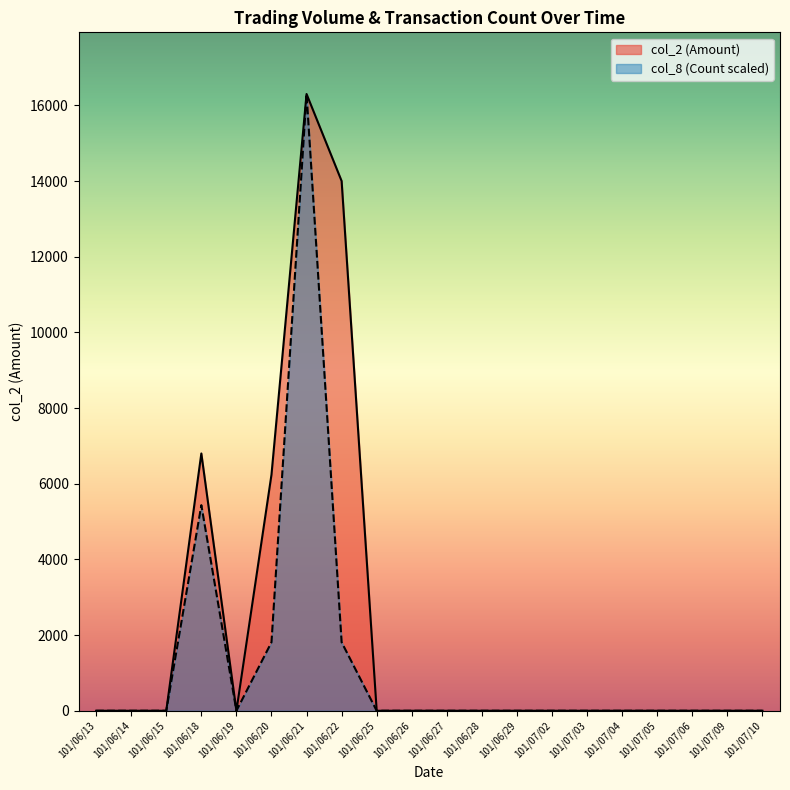

True or false: col_8 has a value of 2863.4 at 101/06/22.

False